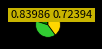

Does any single category account for the majority?

No